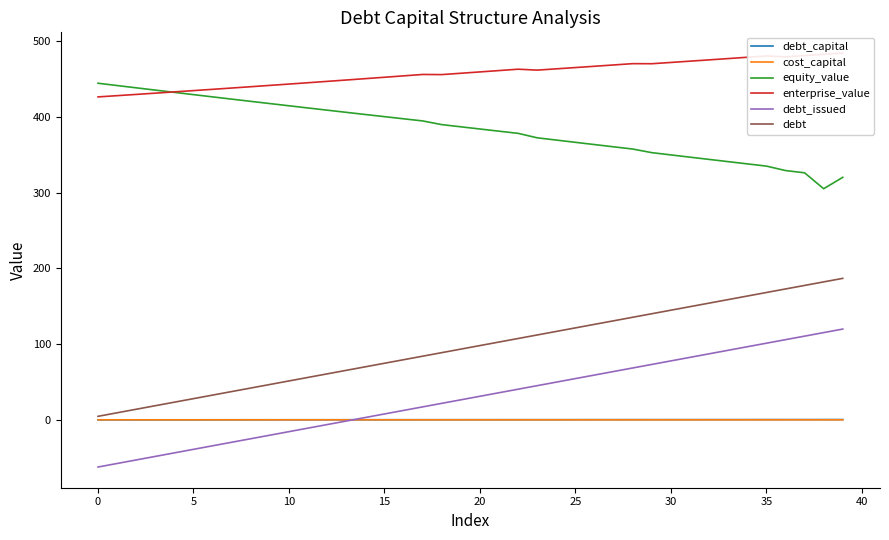

Where is cost_capital nearest to the value 0?

39